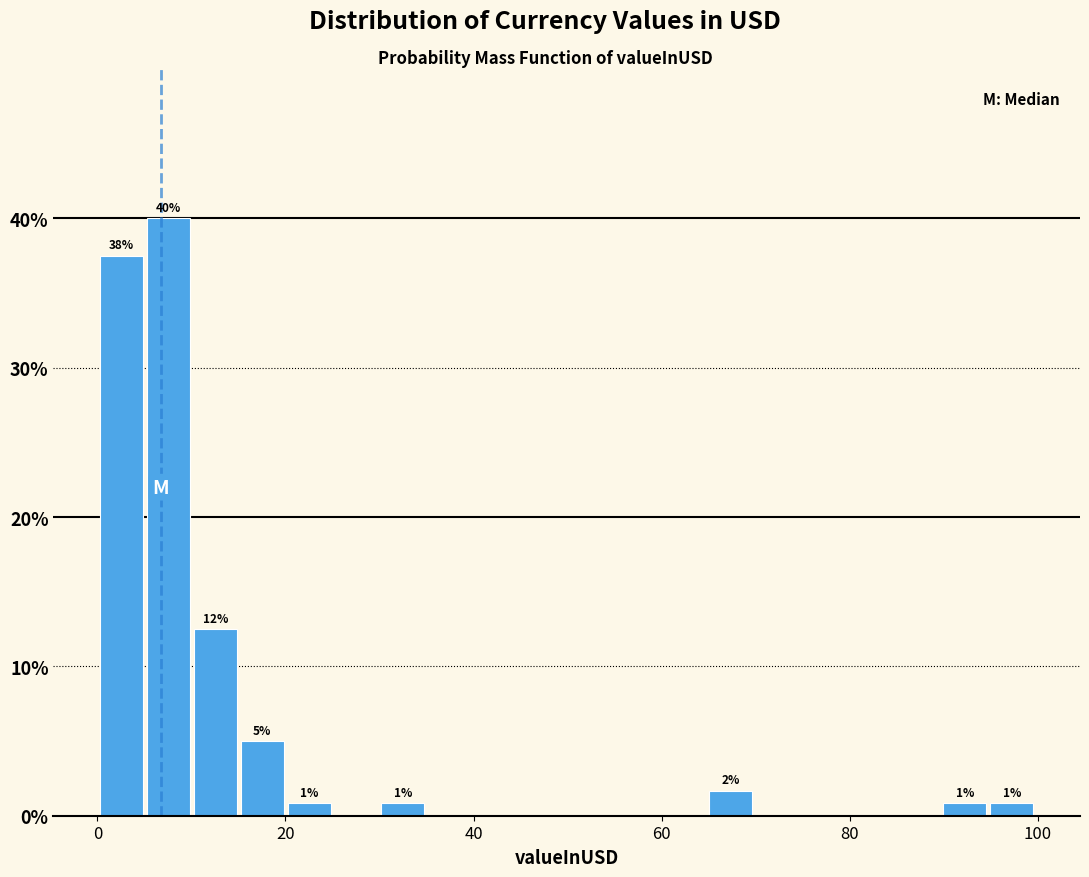

Read against the x-axis, roughly where is the centre of the tallest bar?

8